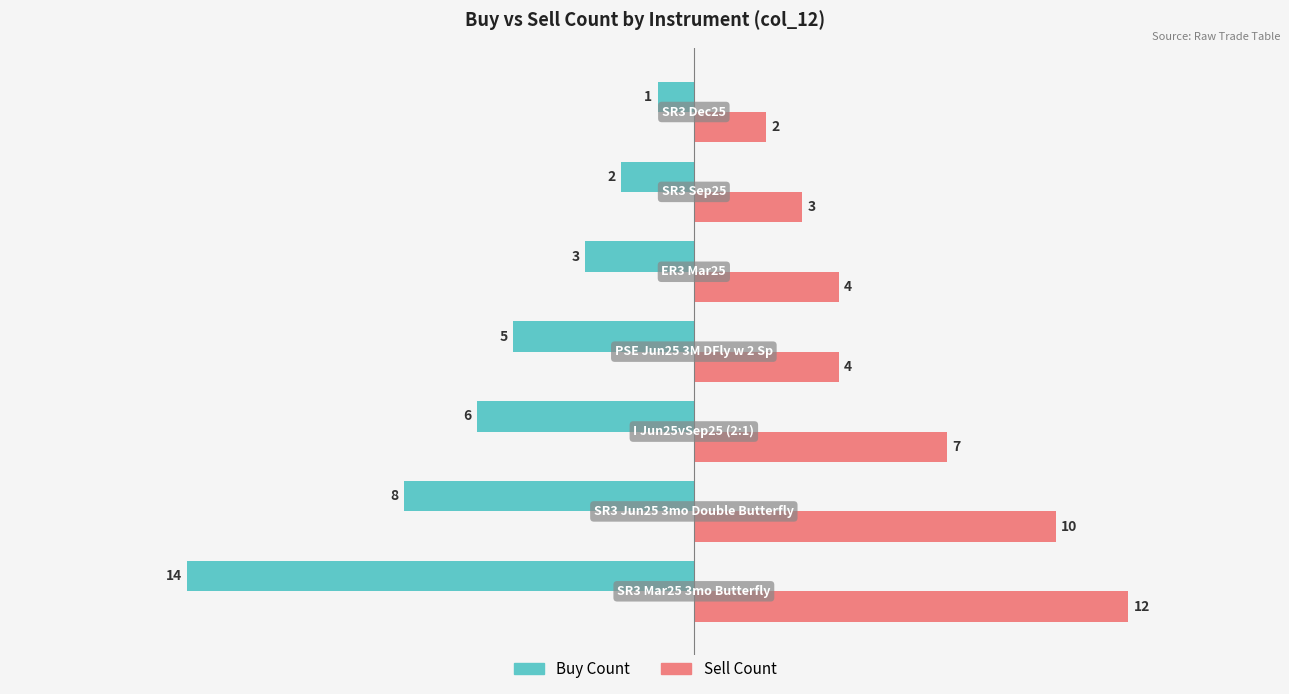

What is the lowest value of the Sell Count series?

2